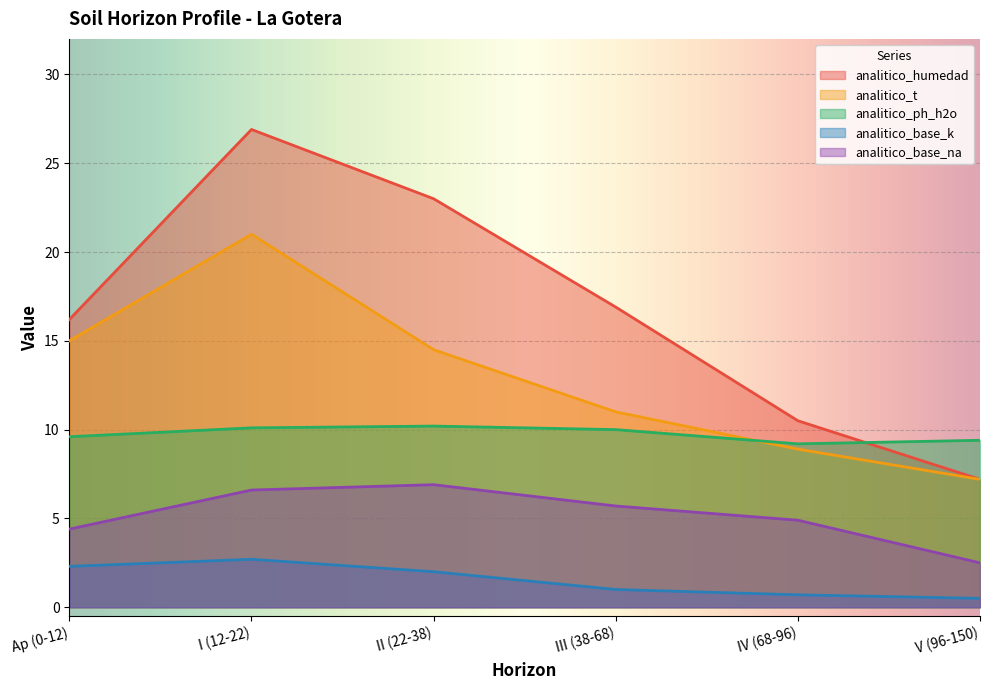

At which category does analitico_t reach its first local peak?

I (12-22)